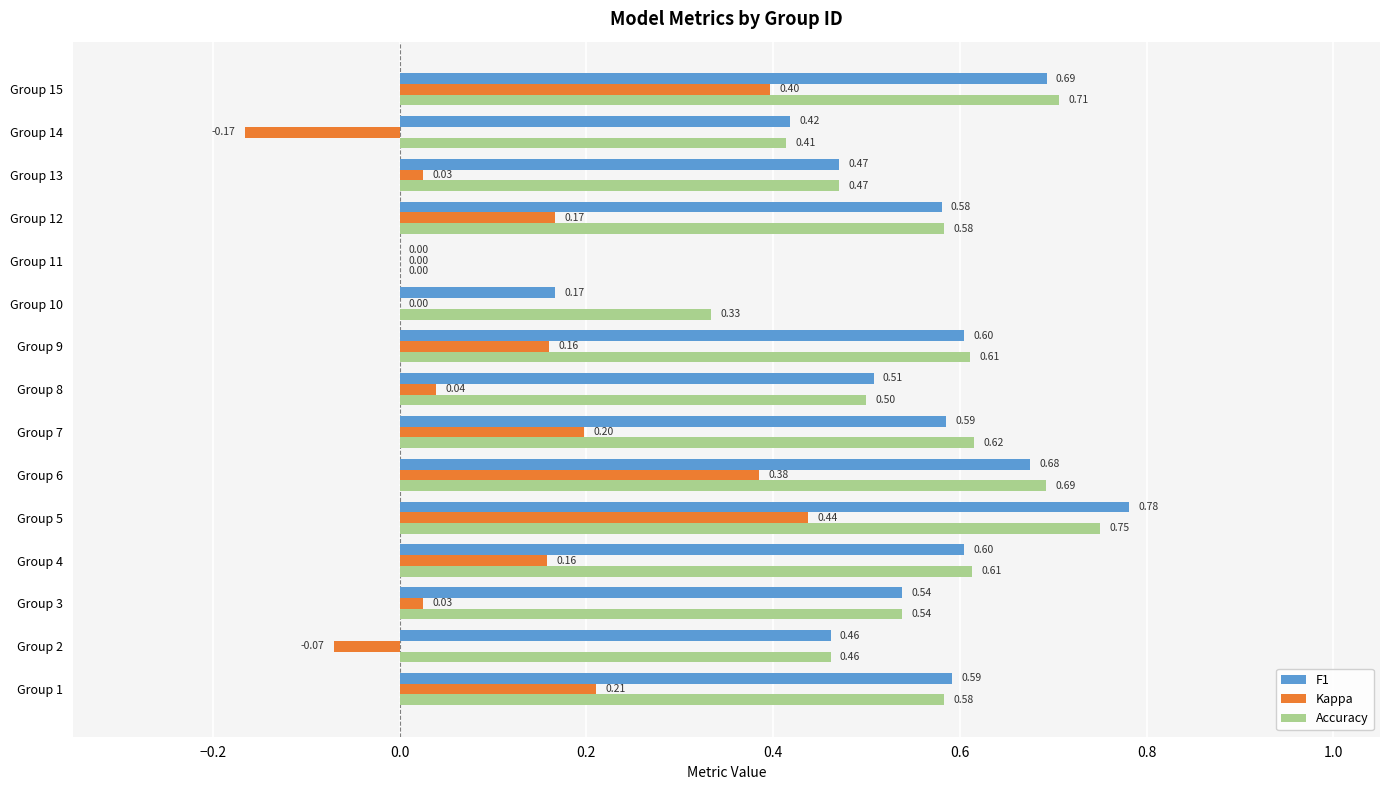

Which series changed the most between Group 2 and Group 7?

Kappa